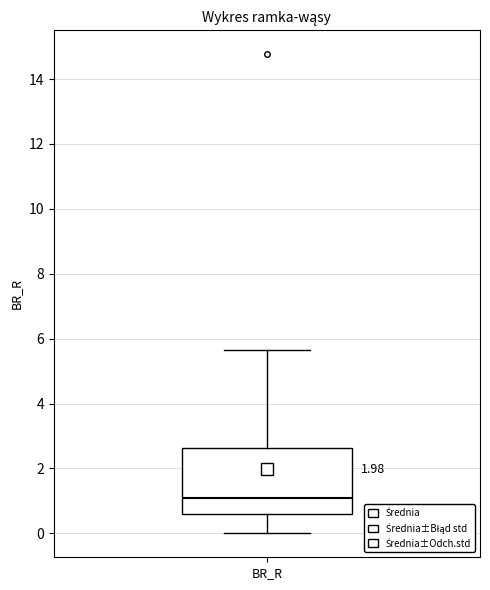

Read this box plot against the y-axis: the position of the median line, the range covered by the box, and the ends of both whiskers. The values are not printed on the chart, so give them approximately, as read against the axis.

median 1.0, box 0.6 to 2.6, whiskers 0.0 to 5.6